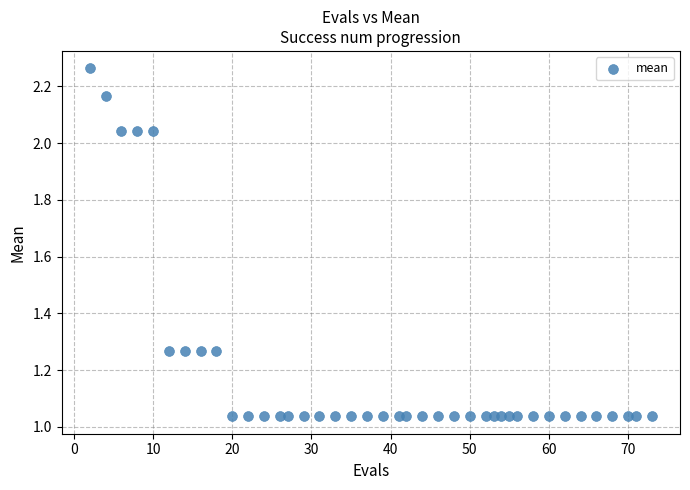

What is the range of Y values (max minus min)?

1.2